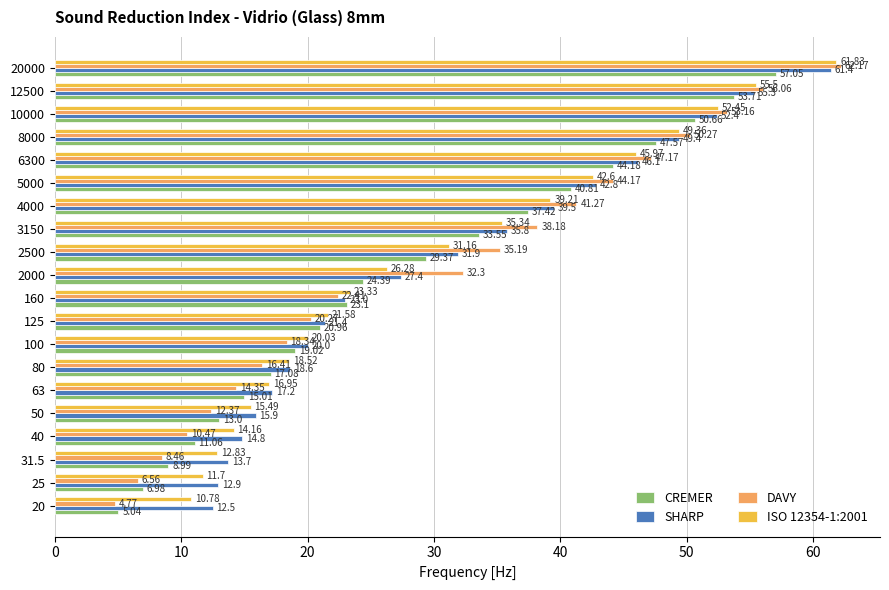

Which series changed the most between 63 and 5000?

DAVY